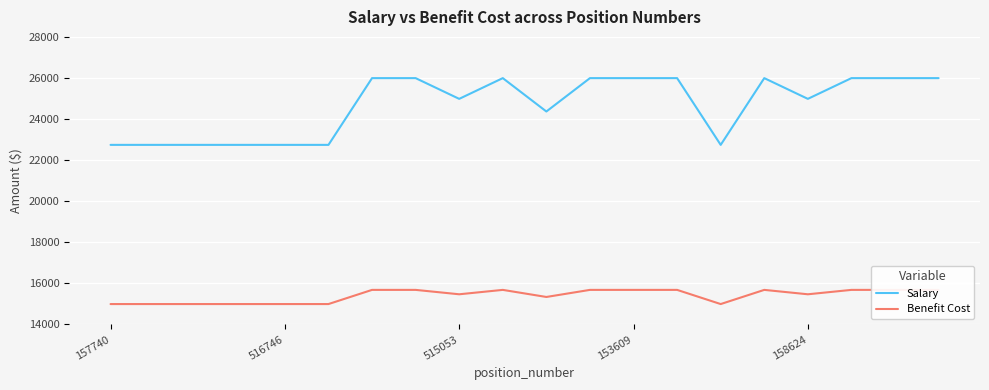

At which category does Salary reach its first local peak?

9